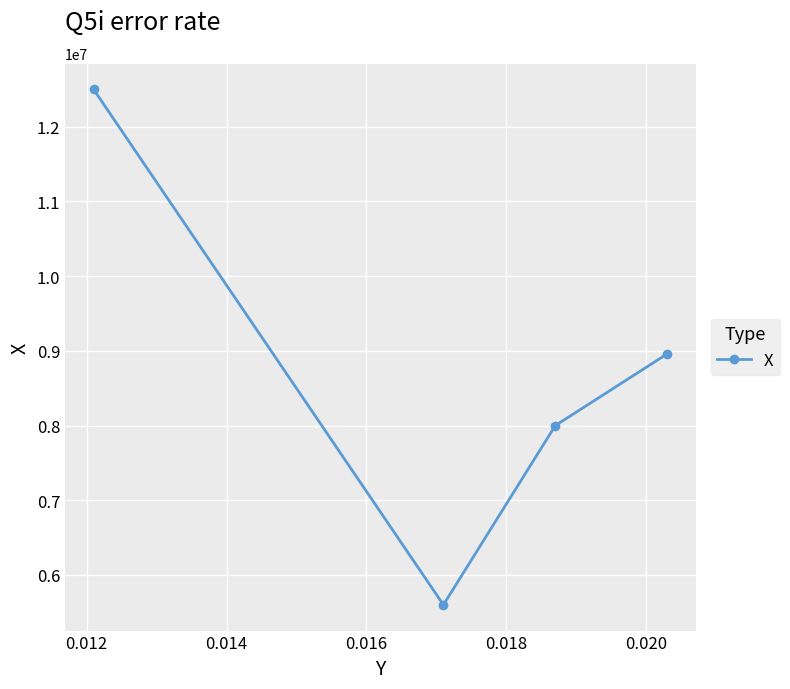

What is the greatest value displayed?

12500000